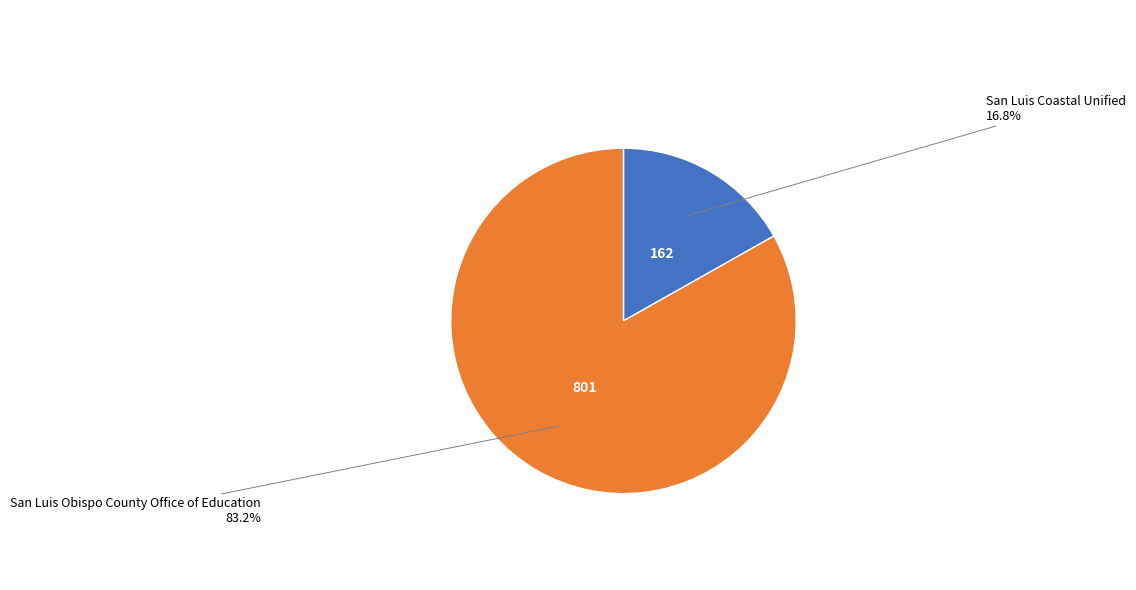

Which slice represents more than half of the pie?

San Luis Obispo County Office of Education